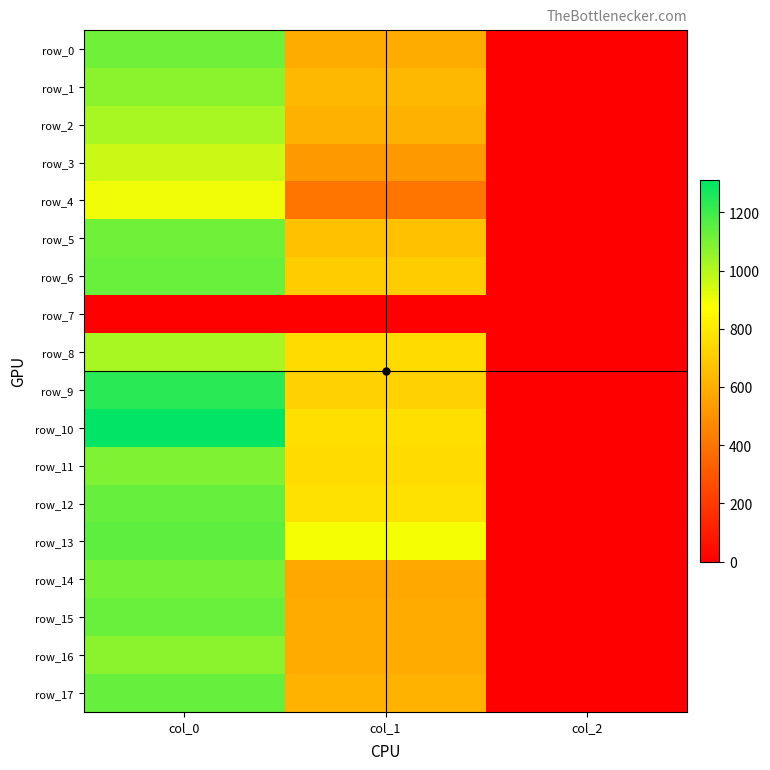

Reading left to right, extract all data points from this chart.

row_0: 1116.7	590.6	2.0
row_1: 1070.0	634.5	2.0
row_2: 1020.0	607.5	2.0
row_3: 963.3	523.1	2.0
row_4: 896.7	401.6	2.0
row_5: 1116.7	664.9	2.0
row_6: 1126.7	698.6	2.0
row_7: 0.0	0.0	0.0
row_8: 1020.0	749.2	2.0
row_9: 1233.3	718.9	2.0
row_10: 1310.0	766.1	2.0
row_11: 1090.0	749.2	2.0
row_12: 1133.3	769.5	2.0
row_13: 1150.0	887.6	2.0
row_14: 1106.7	573.8	2.0
row_15: 1130.0	587.2	2.0
row_16: 1073.3	583.9	2.0
row_17: 1133.3	614.2	2.0